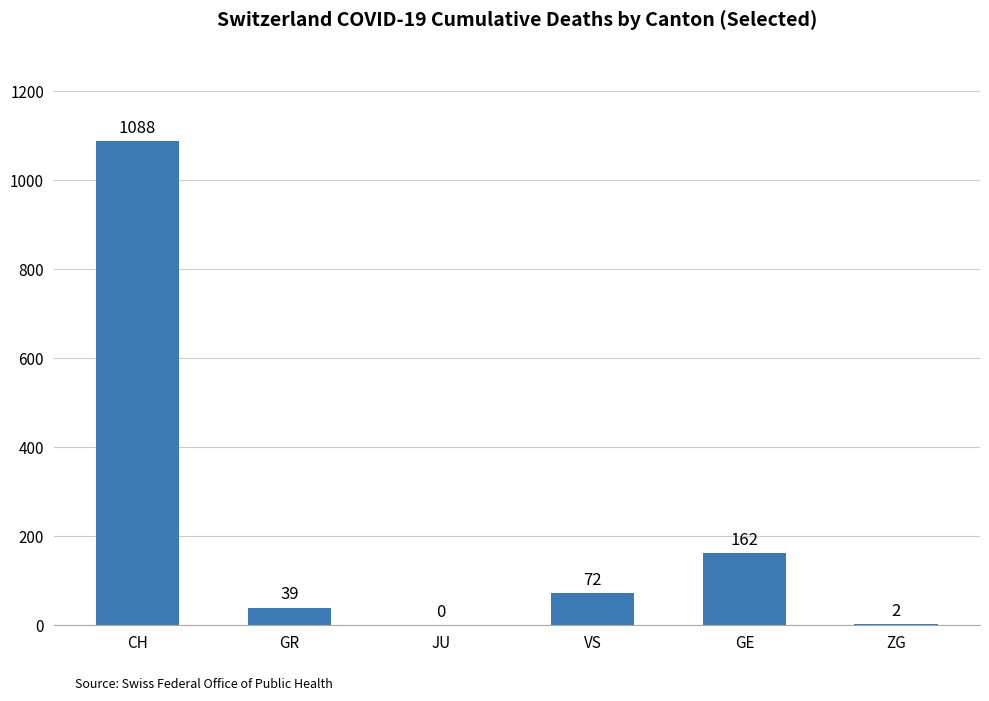

What is the approximate value at GE?

162